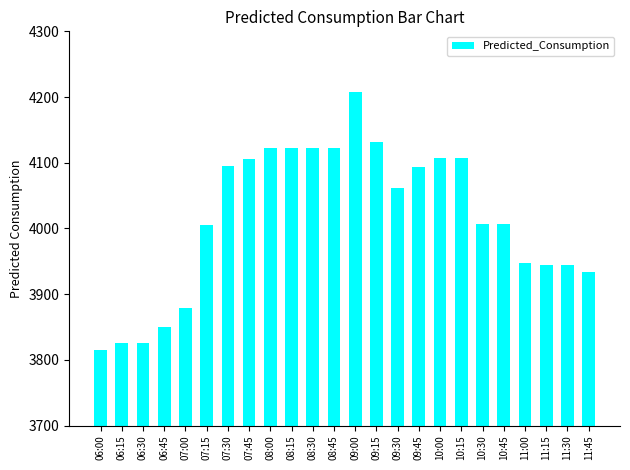

What is the label of the 23rd bar from the right?

06:15